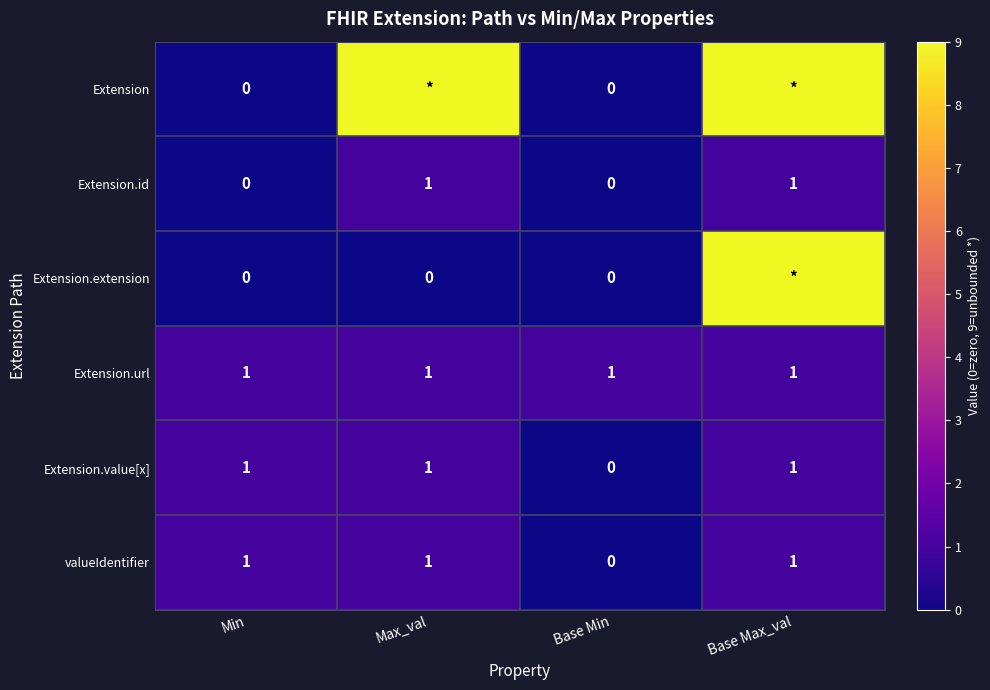

What is the total value across all series at Min?

3